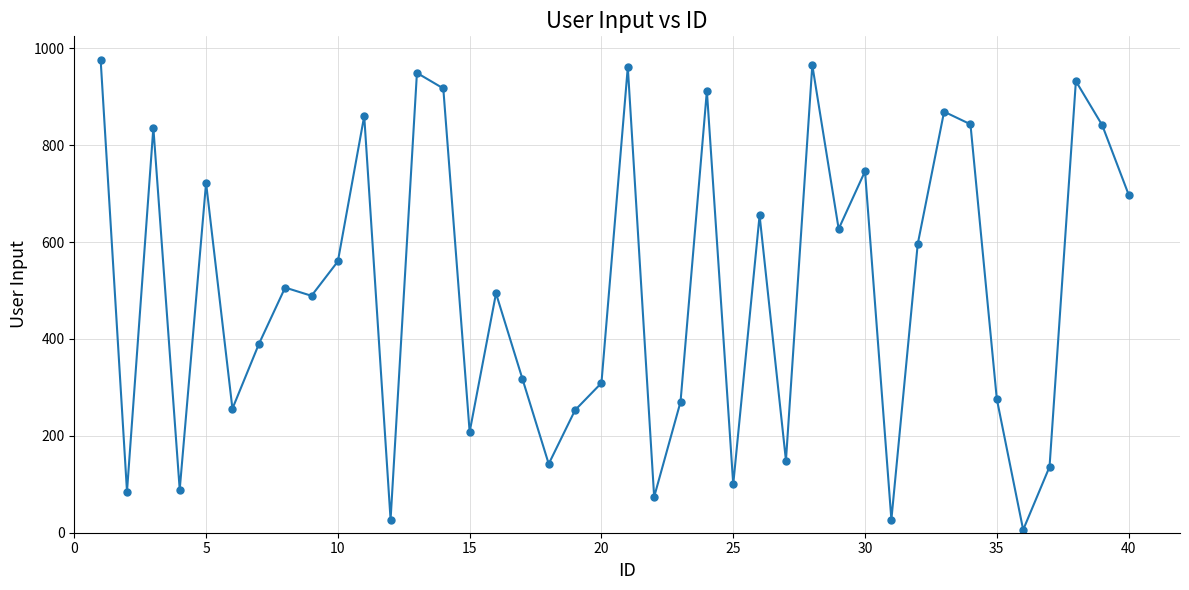

What is the sum of all values?

20068